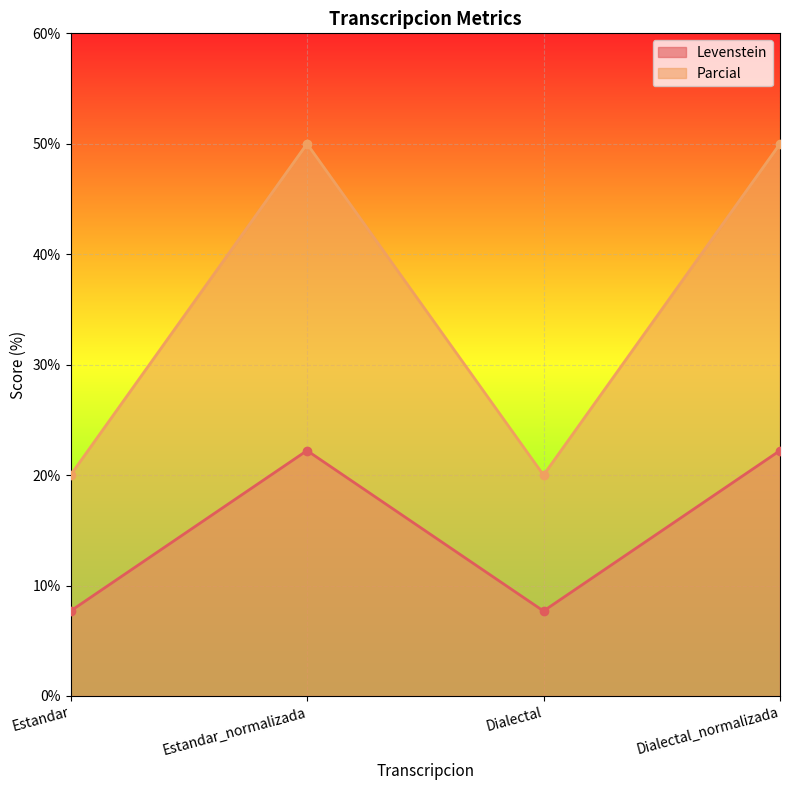

What are all the series names shown in the legend?

Levenstein, Parcial